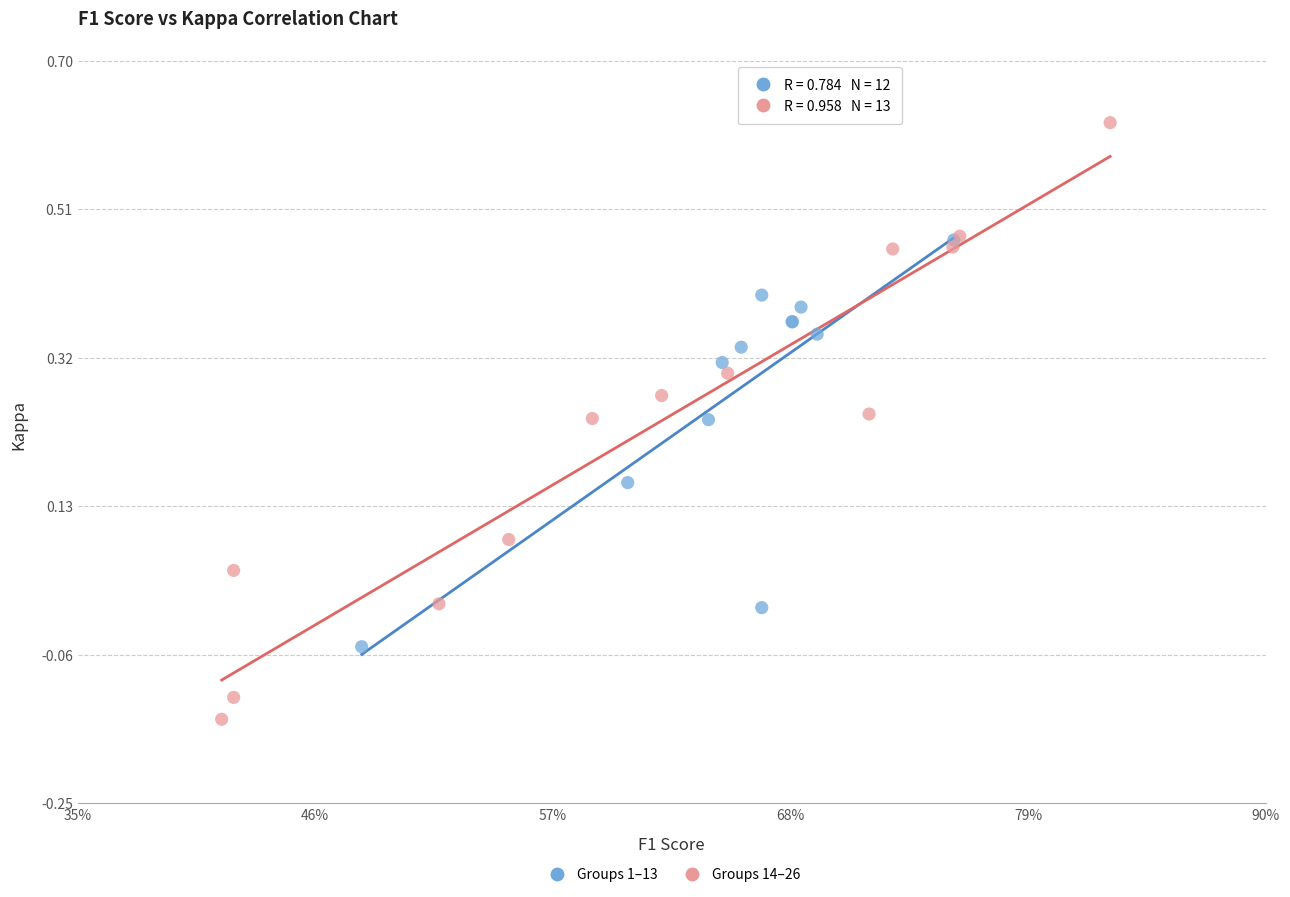

Which series has the largest Y range (max minus min)?

Groups 14–26